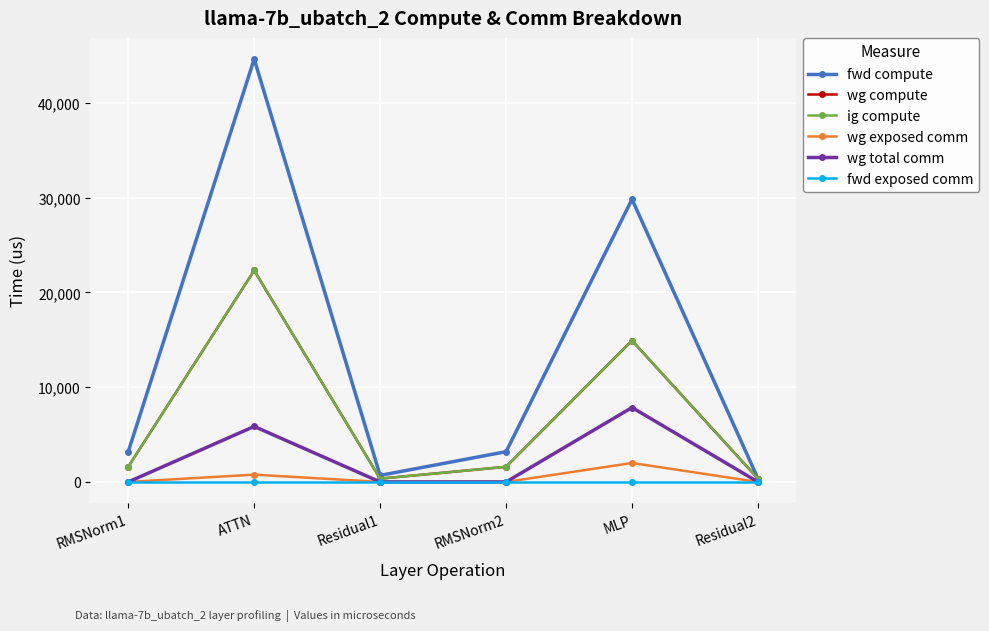

Which category has the lowest value across all series?

RMSNorm1